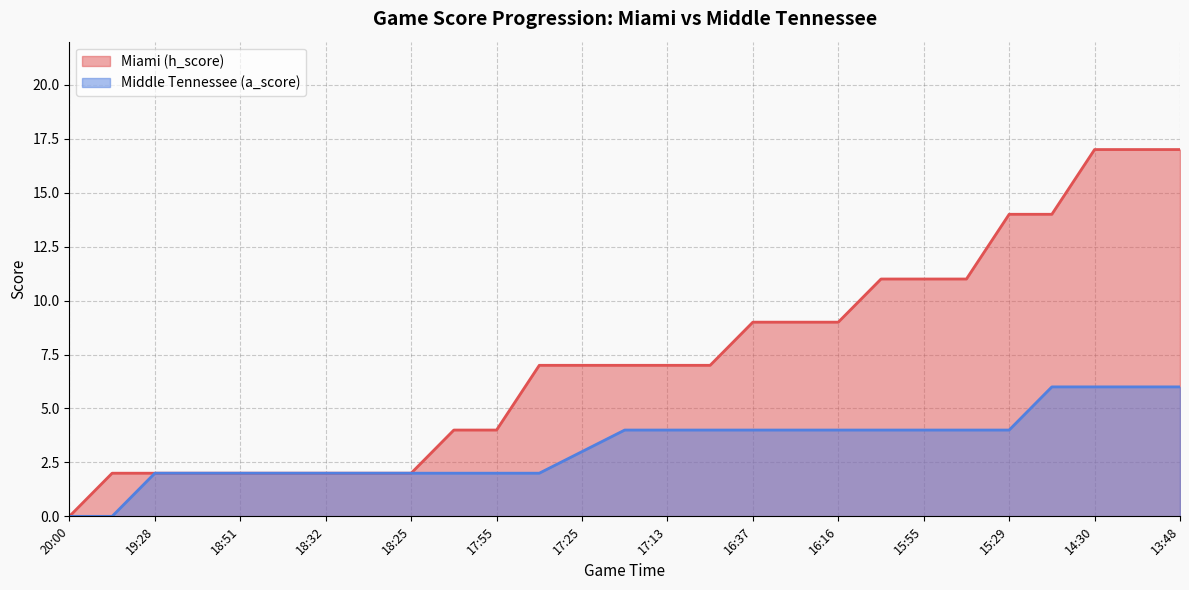

How many values in the Middle Tennessee (a_score) series are below 4?

13